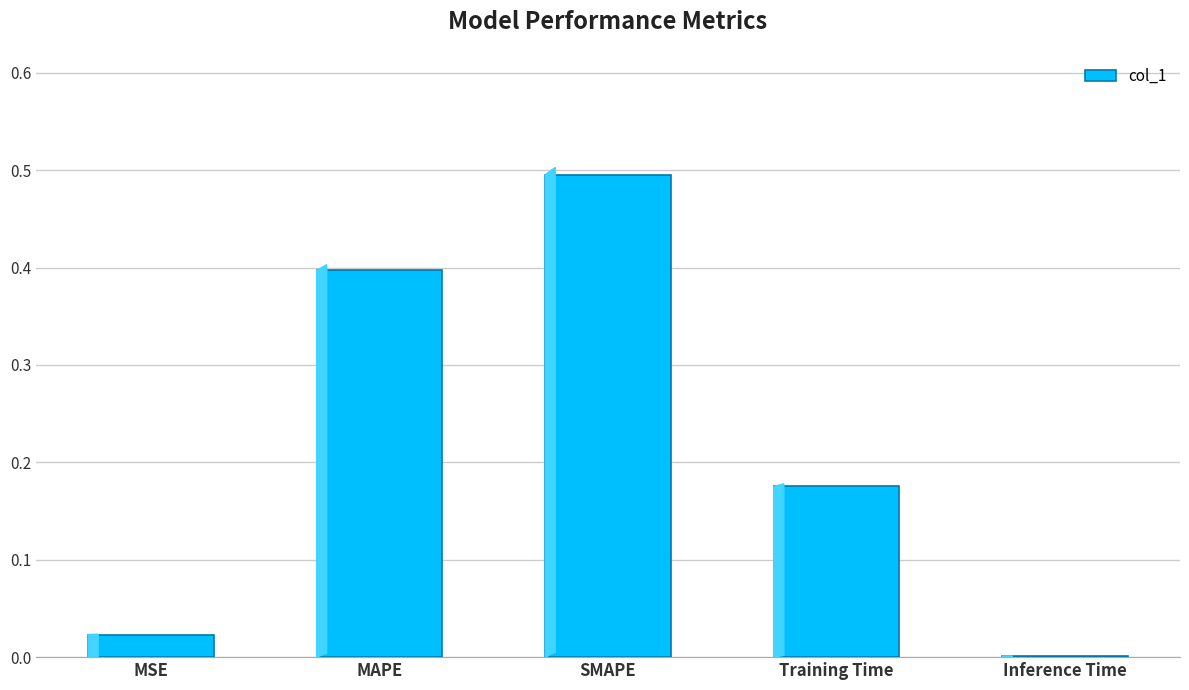

Is it true that the value at MAPE is 0.6?

False